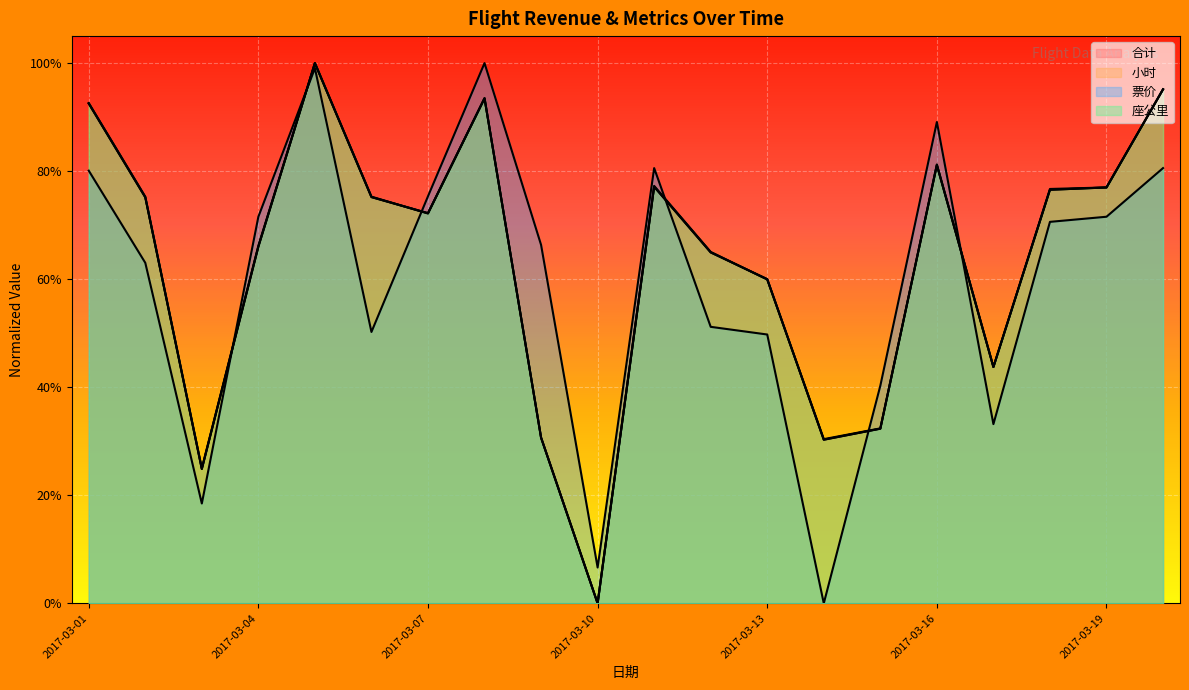

The 合计 series shows 0.2 at 2017-03-03. True or false?

True